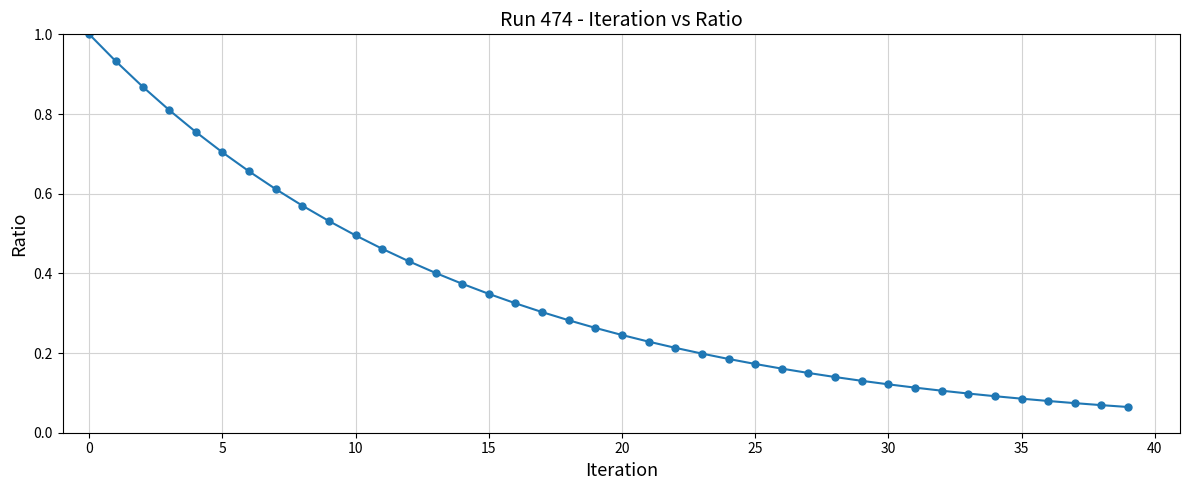

What is the sum of all values?

13.8